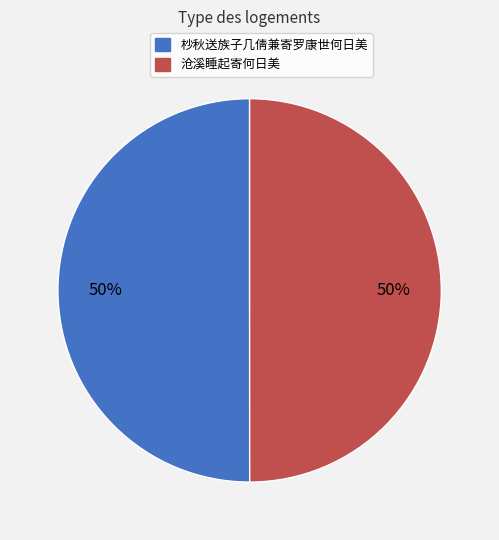

Do 杪秋送族子几倩兼寄罗康世何日美 and 沧溪睡起寄何日美 together represent more than half of the pie?

Yes